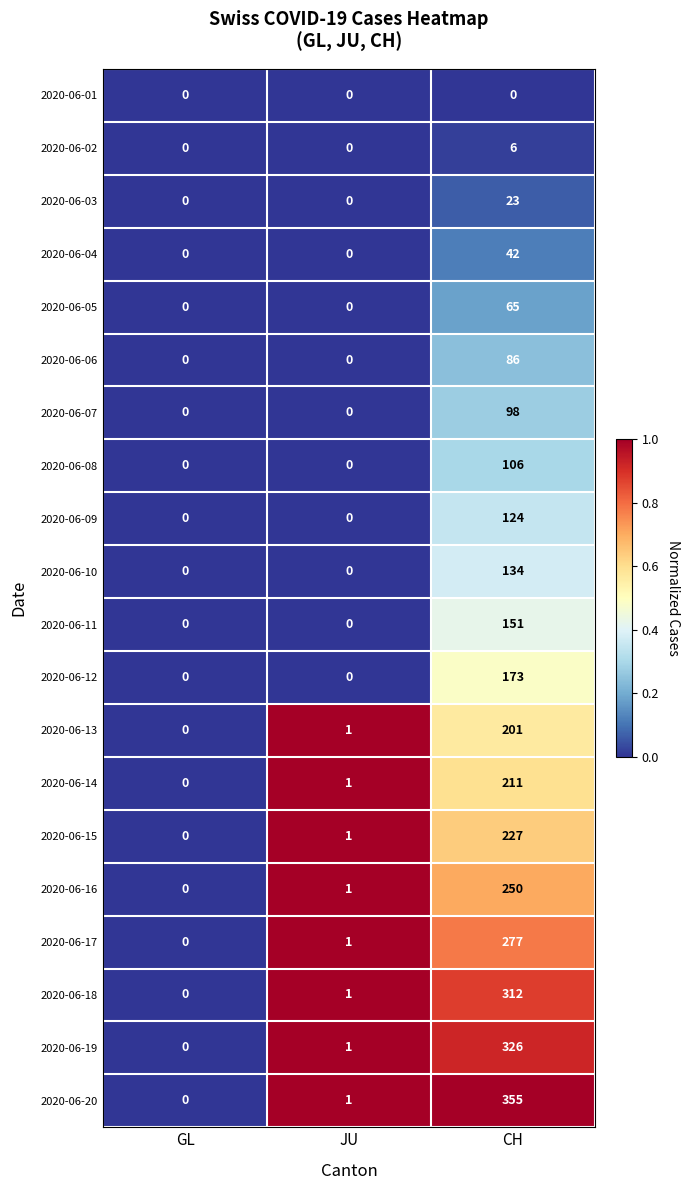

What is the difference between the highest and lowest values at JU?

1